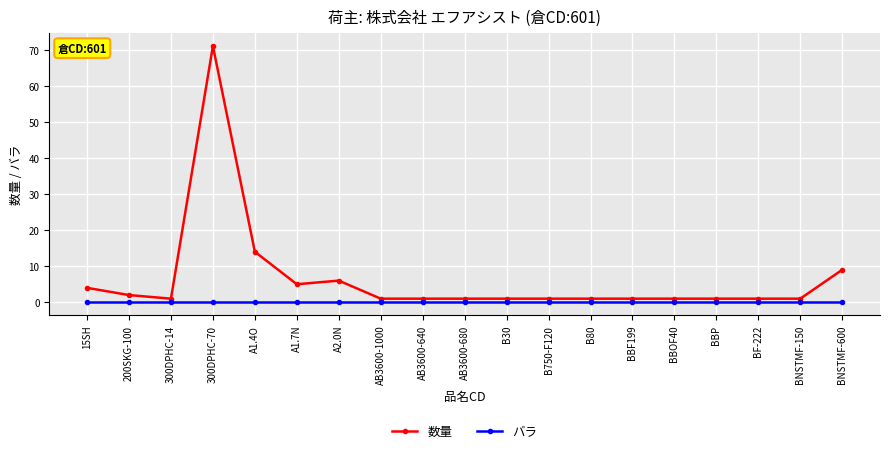

What is the difference between the maximum and minimum values in the 数量 series?

70